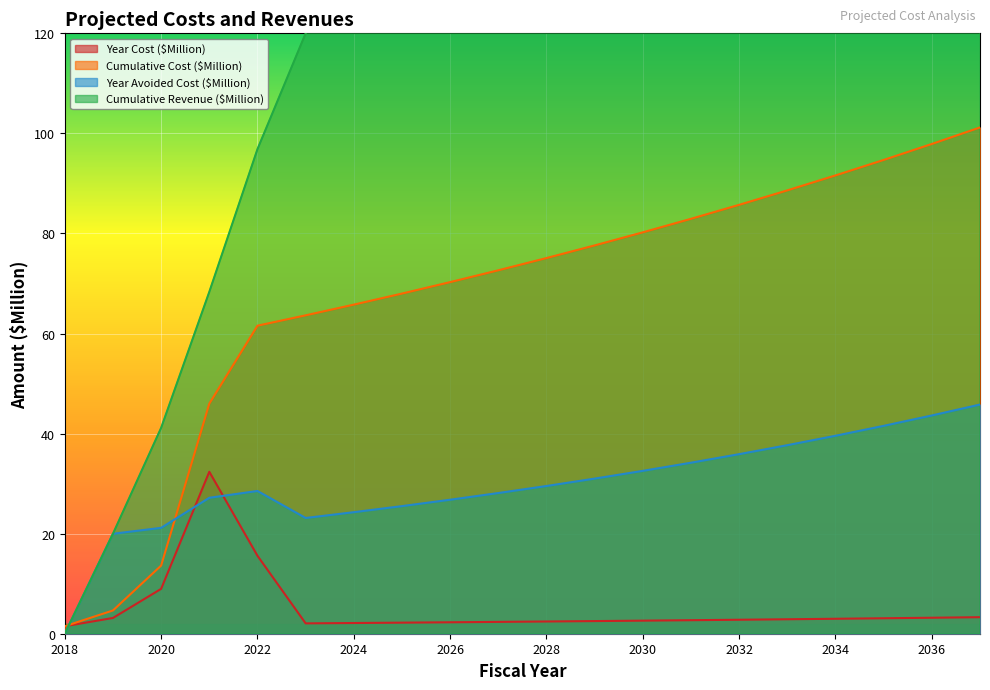

What is the difference between the maximum and minimum values in the Year Cost ($Million) series?

30.9